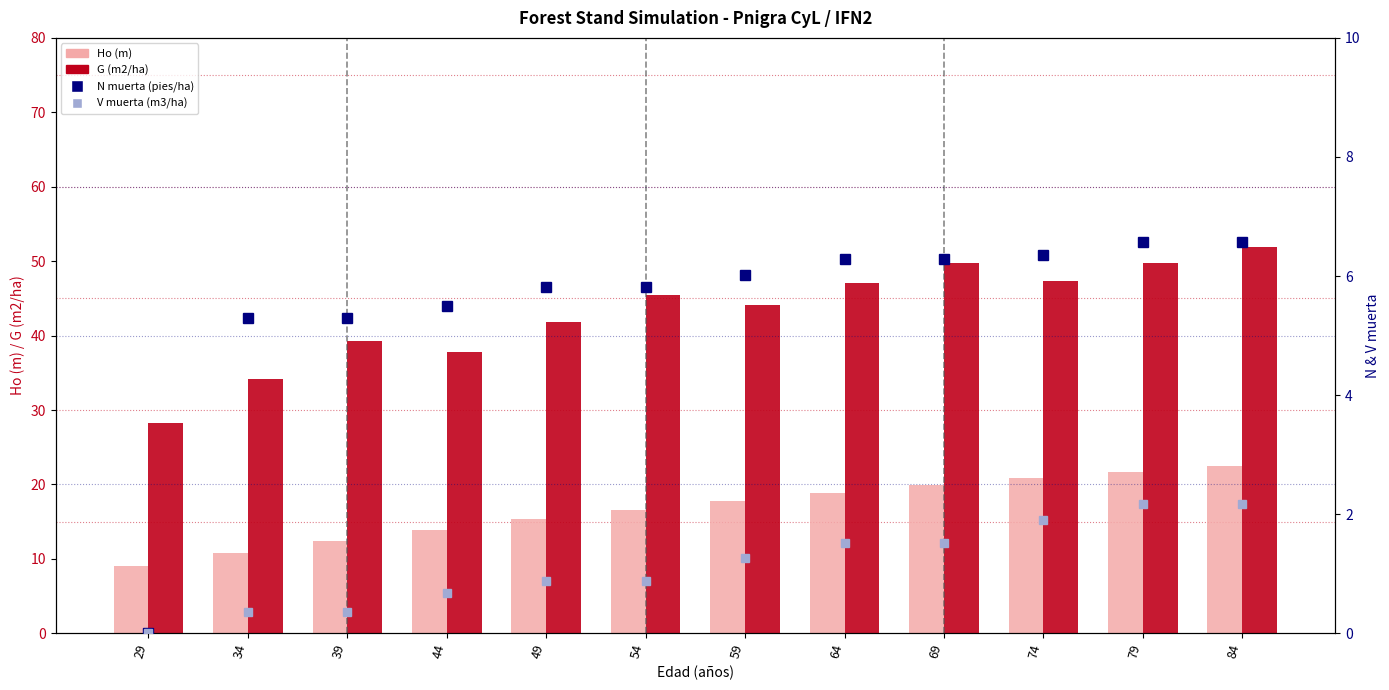

At which label is N muerta (pies/ha) closest to 3?

34